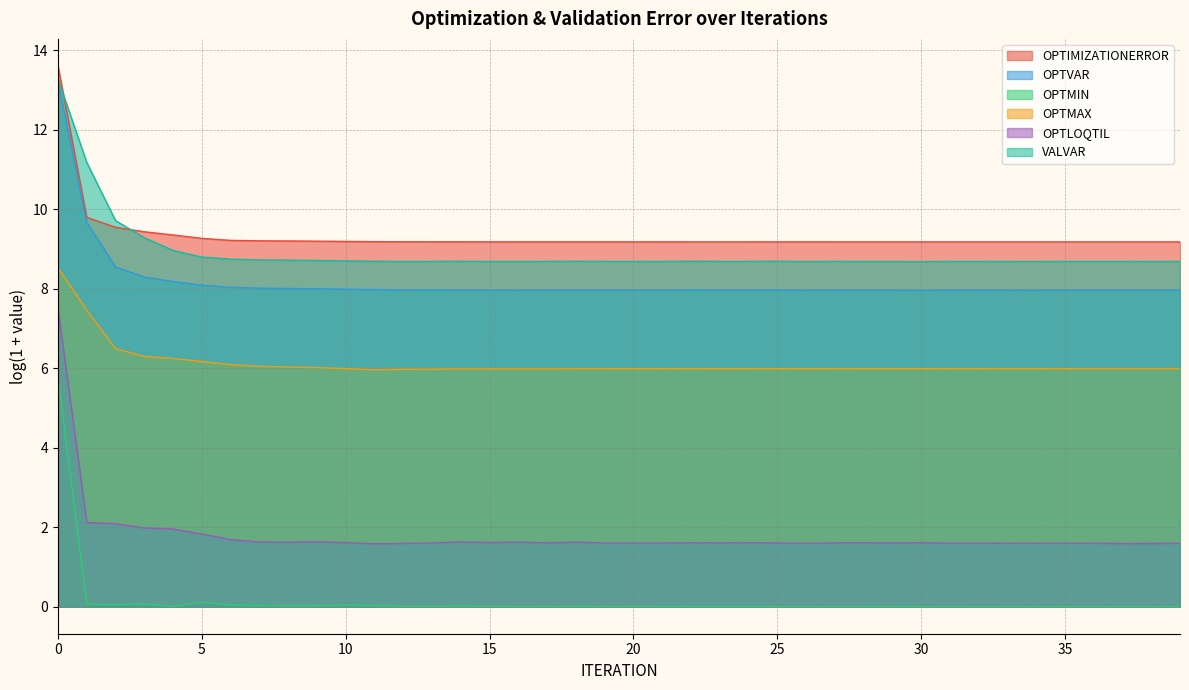

Rank the series at 21 from lowest to highest value.

OPTIMIZATIONERROR, OPTVAR, OPTMAX, OPTMIN